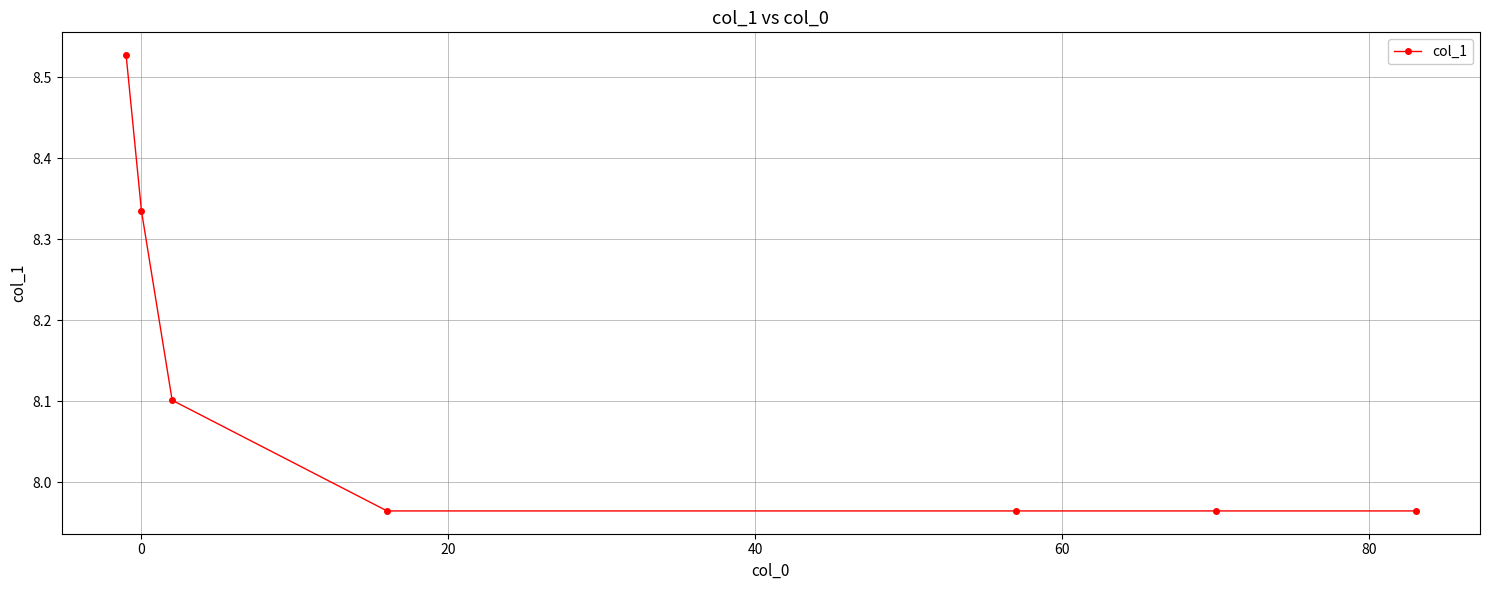

What is the difference between the maximum and minimum values?

0.6